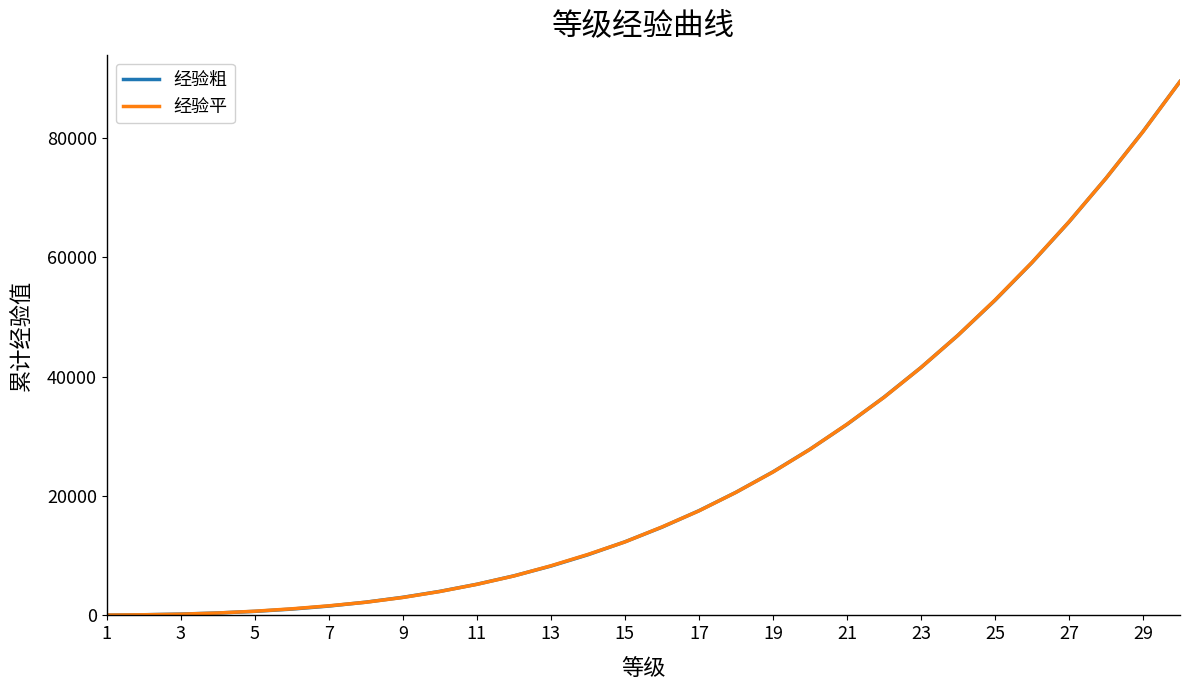

What is the highest value of the 经验平 series?

89400